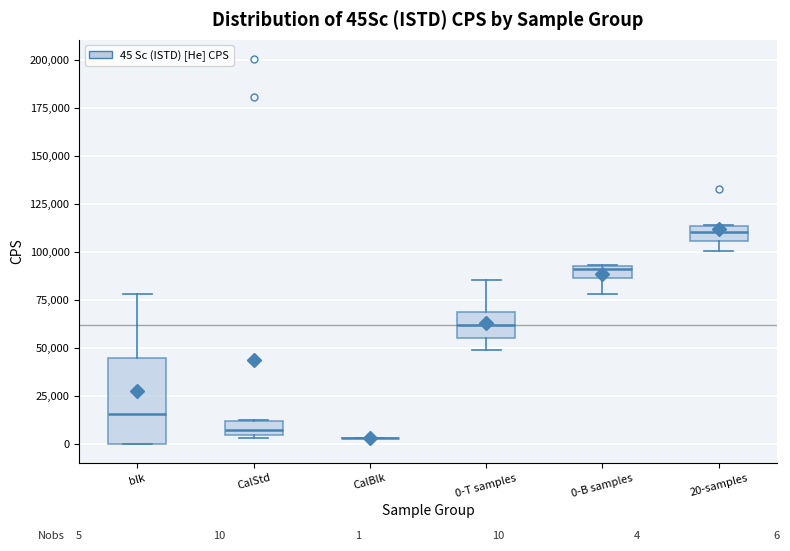

Which box is the tallest, from its lower edge to its upper edge?

blk